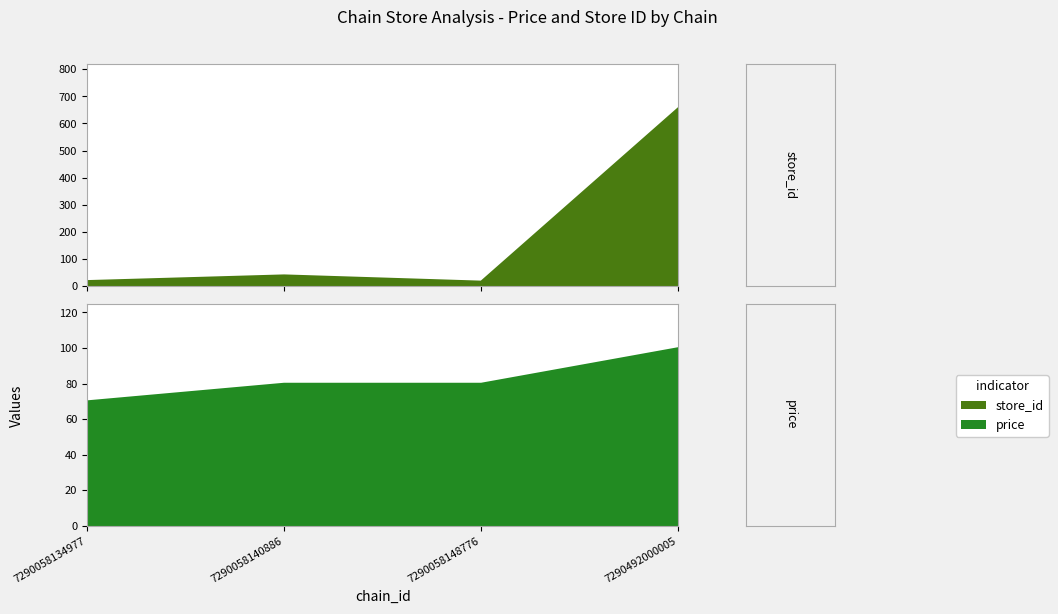

What is the difference between the second highest and second lowest values in the store_id series?

21.0